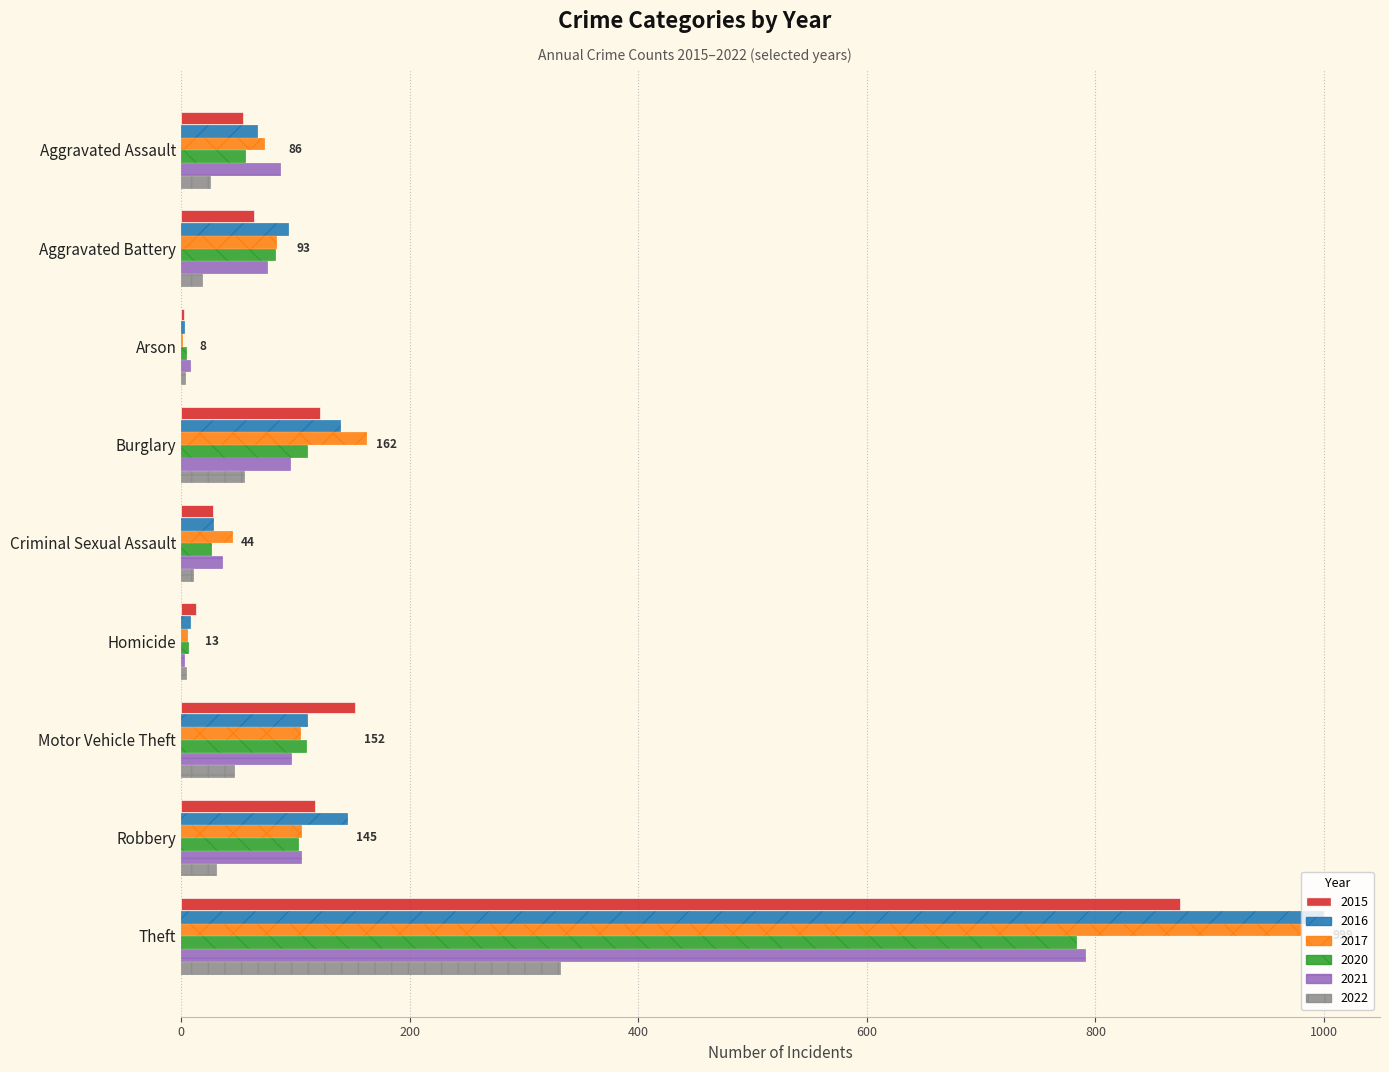

Which series changed the most between Aggravated Assault and Theft?

2016